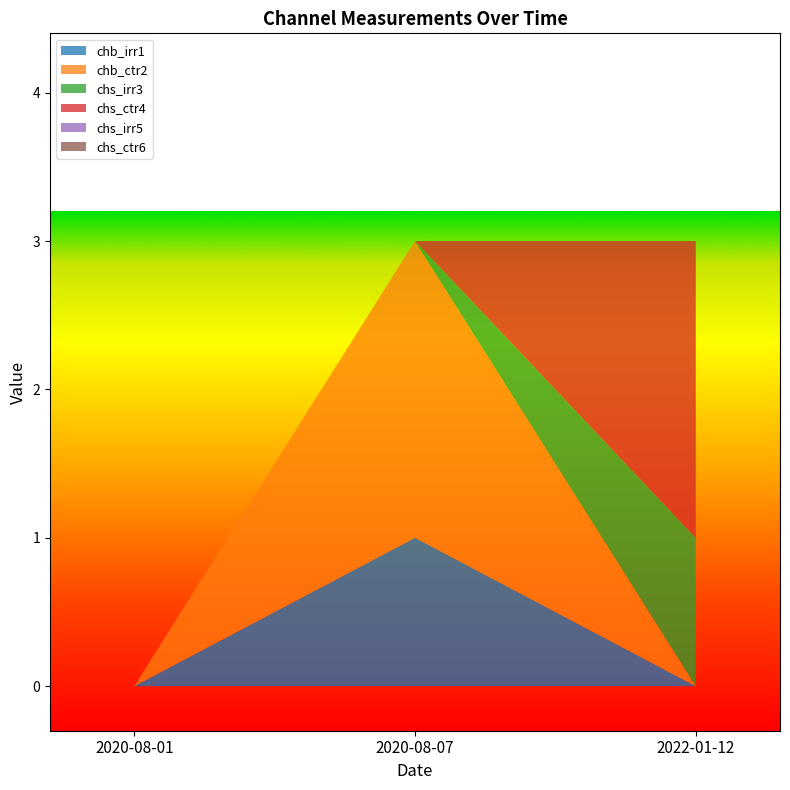

Reading right to left, what are all the values shown in this chart?

chb_irr1: 2022-01-12=0	2020-08-07=1	2020-08-01=0
chb_ctr2: 2022-01-12=0	2020-08-07=2	2020-08-01=0
chs_irr3: 2022-01-12=1	2020-08-07=0	2020-08-01=0
chs_ctr4: 2022-01-12=2	2020-08-07=0	2020-08-01=0
chs_irr5: 2022-01-12=0	2020-08-07=0	2020-08-01=0
chs_ctr6: 2022-01-12=0	2020-08-07=0	2020-08-01=0